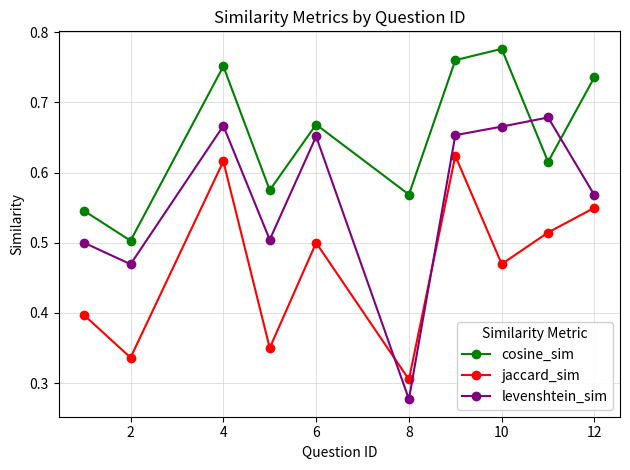

Rank the series by their maximum value, from lowest to highest.

jaccard_sim, levenshtein_sim, cosine_sim